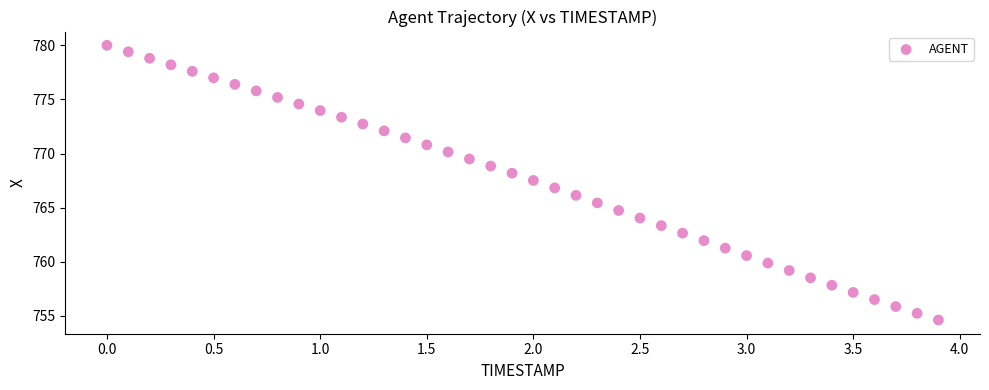

What is the range of X values (max minus min)?

3.9